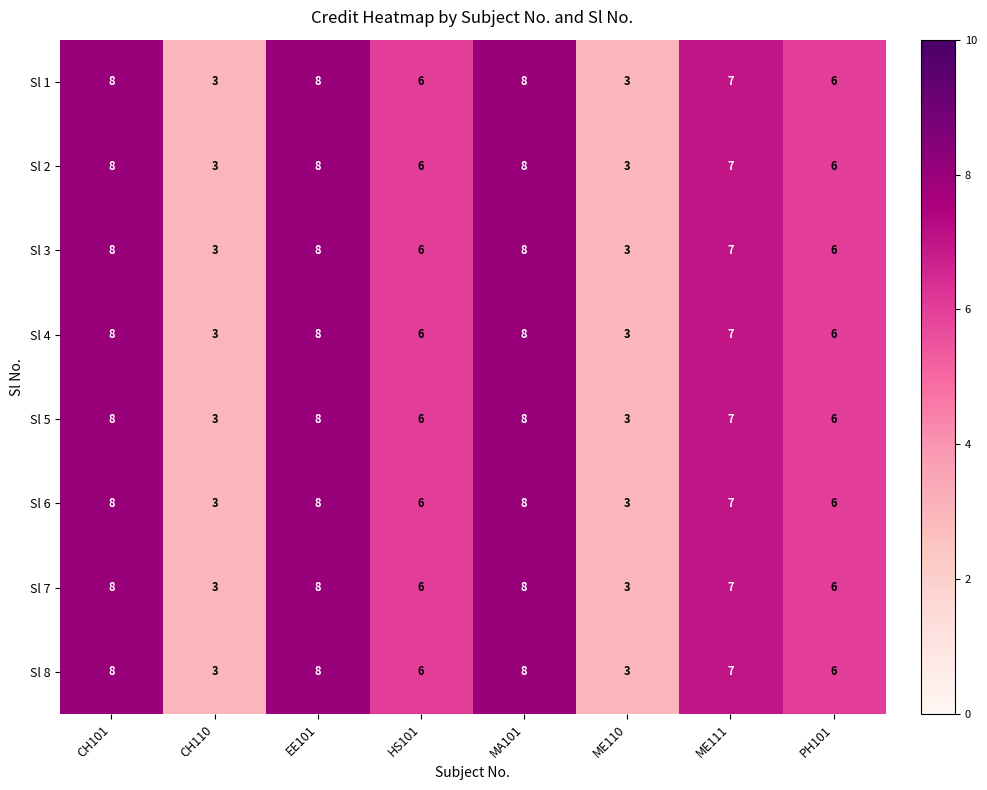

What is the maximum value shown in the chart?

8